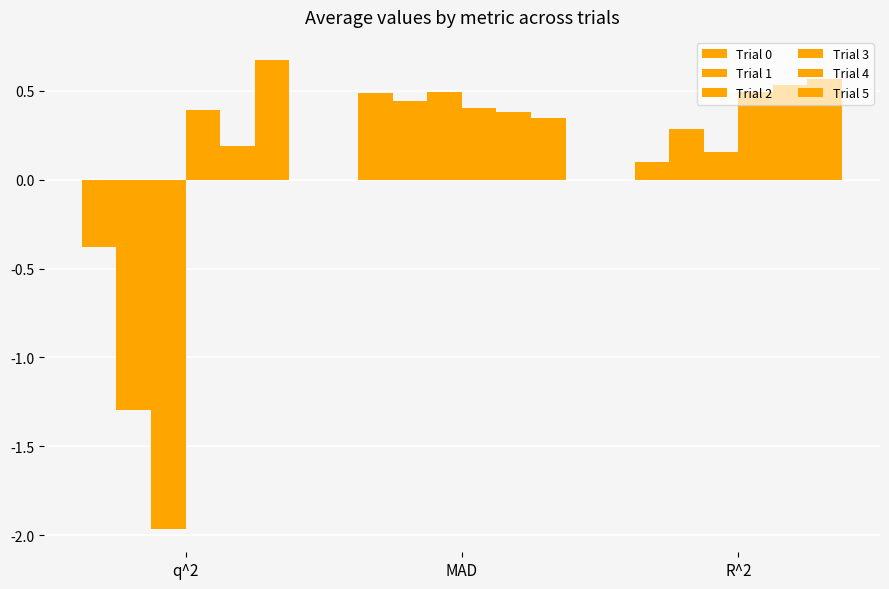

Reading left to right, extract all data points from this chart.

Trial 0: -0.4	0.5	0.1
Trial 1: -1.3	0.4	0.3
Trial 2: -2.0	0.5	0.2
Trial 3: 0.4	0.4	0.5
Trial 4: 0.2	0.4	0.5
Trial 5: 0.7	0.3	0.6